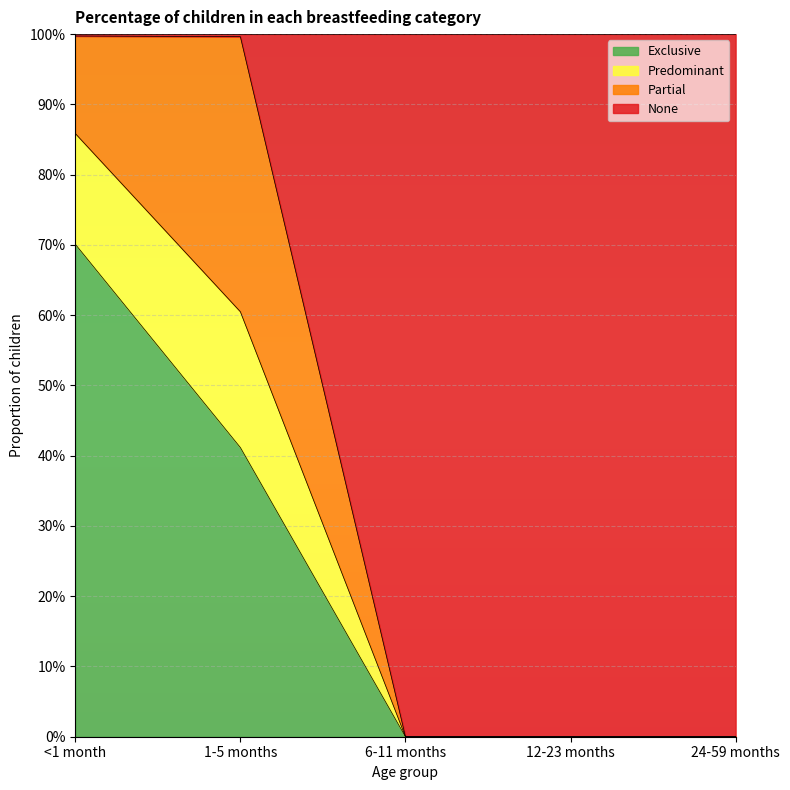

Which category has the lowest value in the Predominant series?

6-11 months